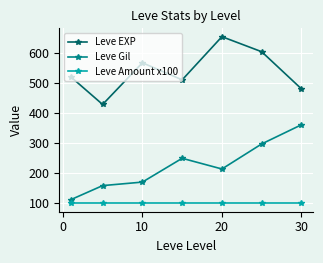

At how many categories does at least one series exceed 541?

3